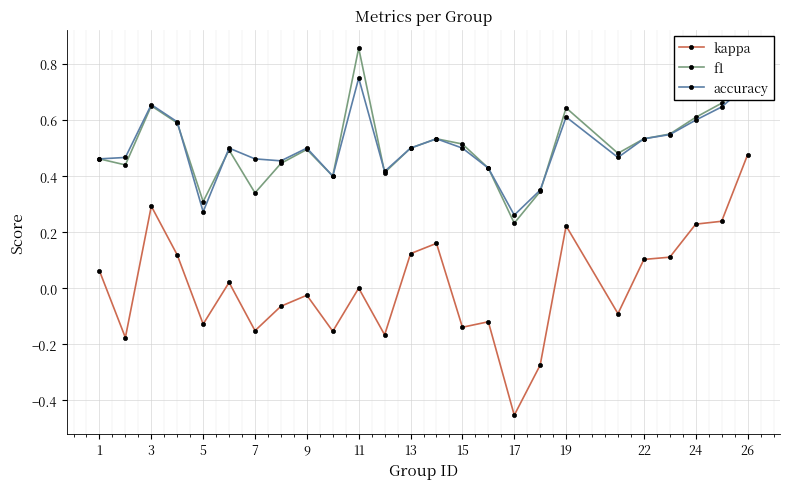

Which series has the largest range (max minus min)?

kappa